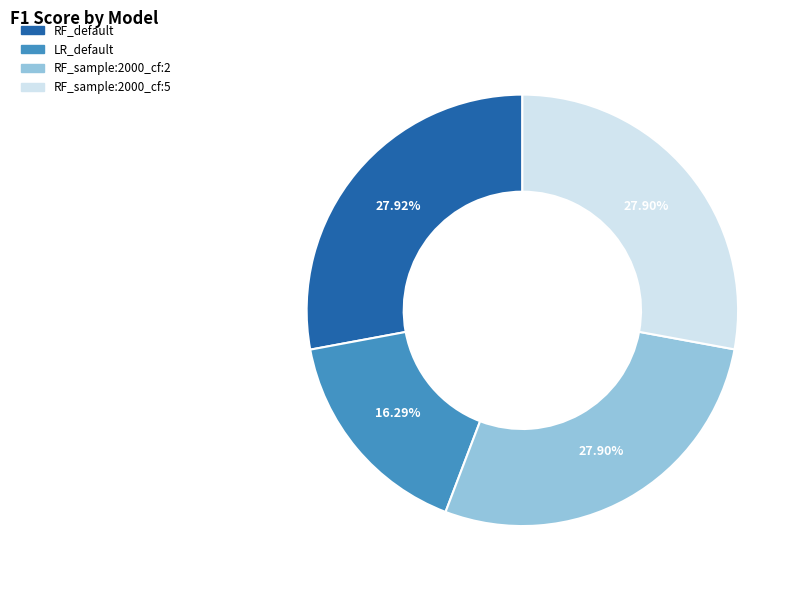

Count the number of slices in the pie.

4